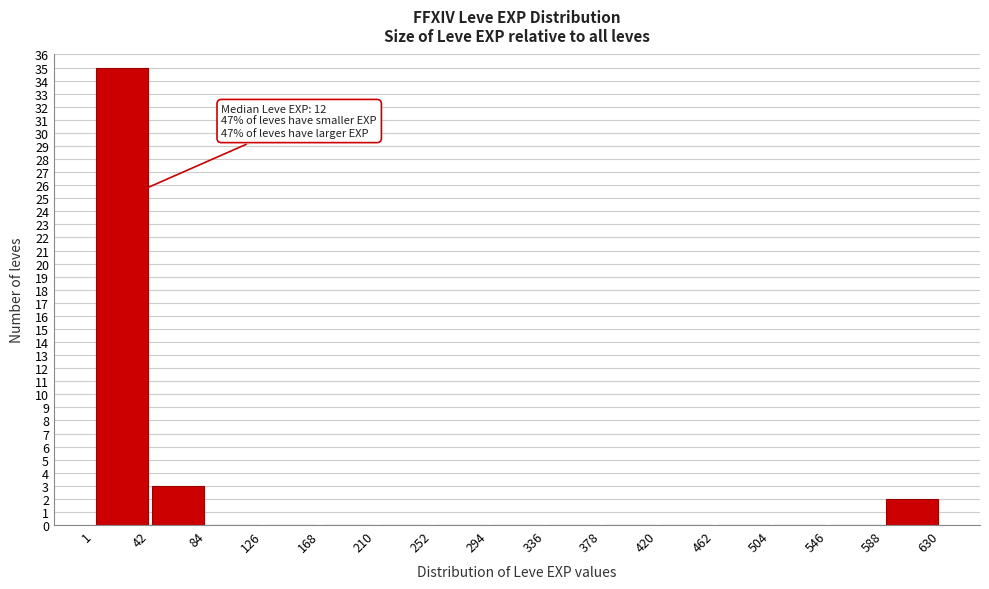

Over which range of the x-axis is the bar tallest?

1 to 42